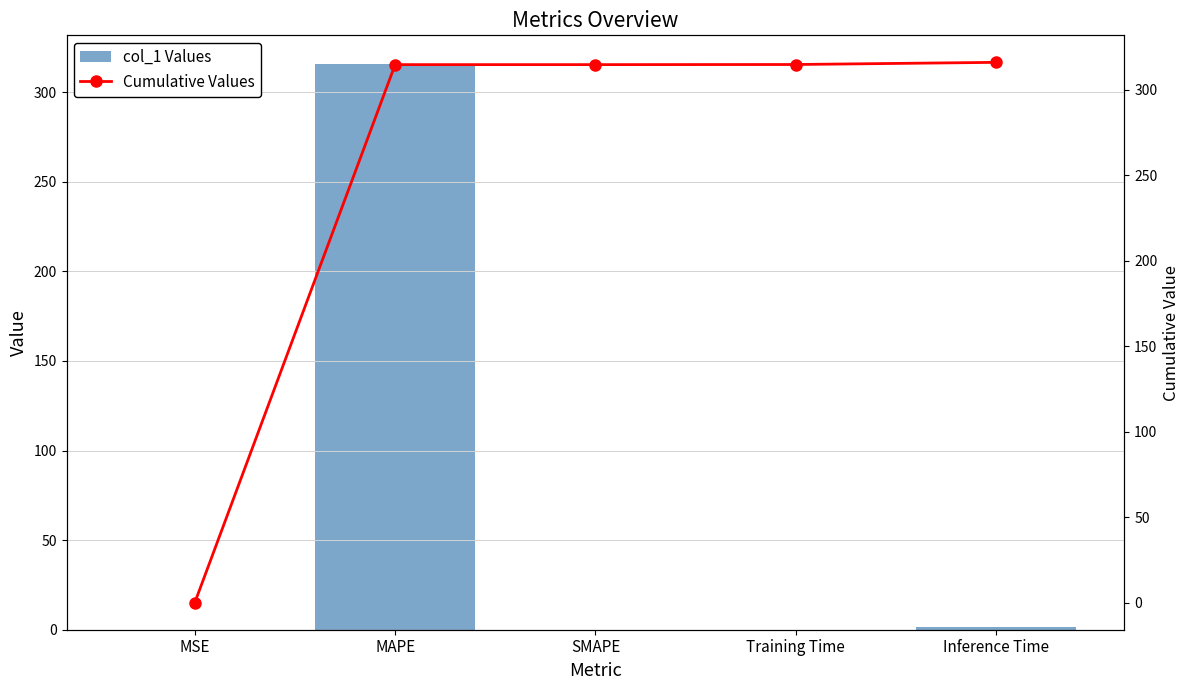

List the series in order of their peak value, lowest first.

col_1 Values, Cumulative Values